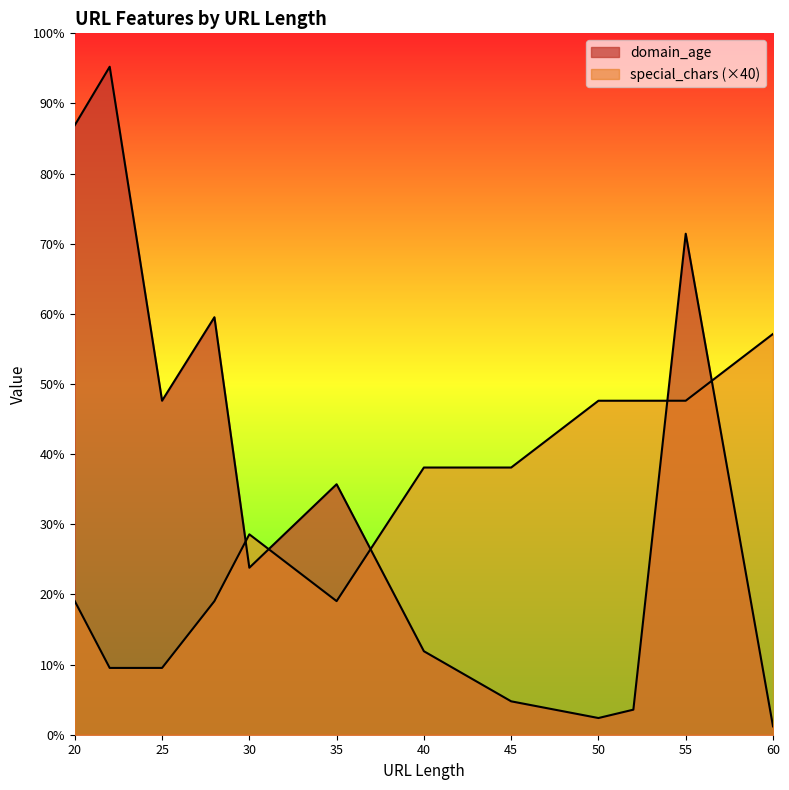

Count the special_chars values in the range 80 to 200.

9